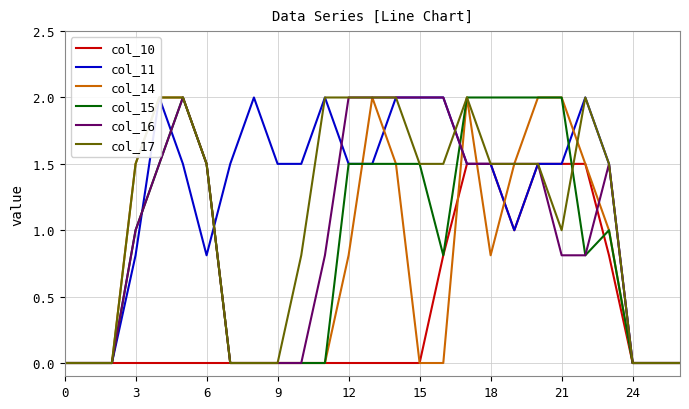

What is the difference between the maximum and minimum values in the col_15 series?

2.0